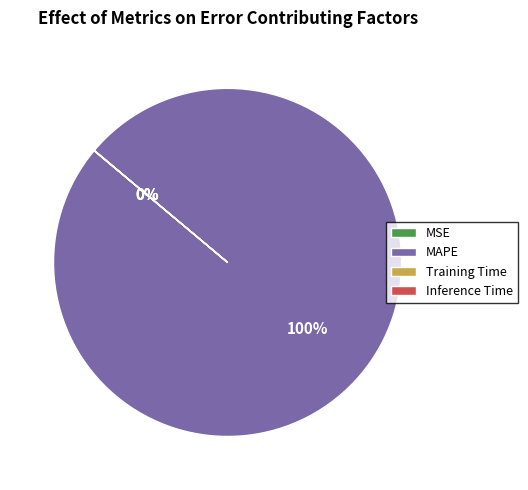

To the nearest percent, what percentage of the pie is MAPE?

100%